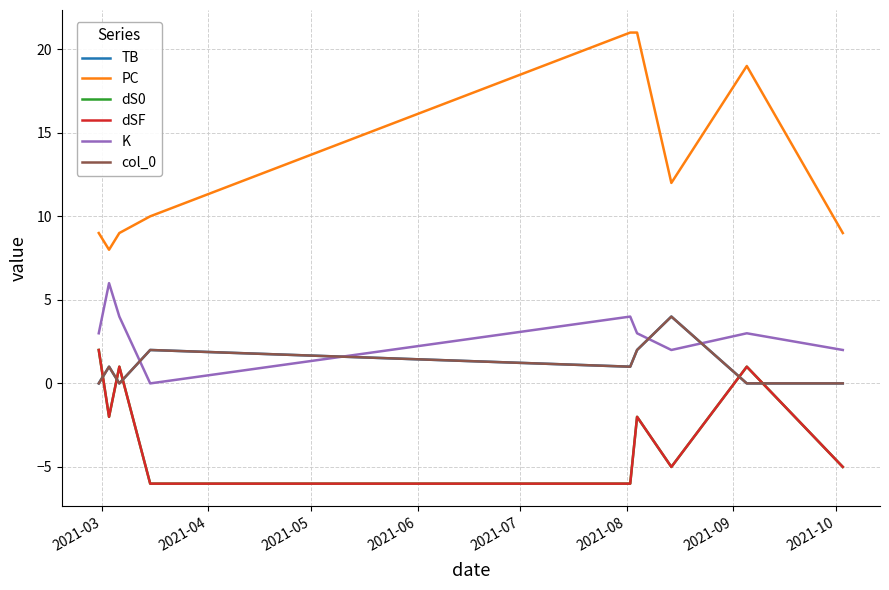

What is the difference between the maximum and minimum values in the dSF series?

8